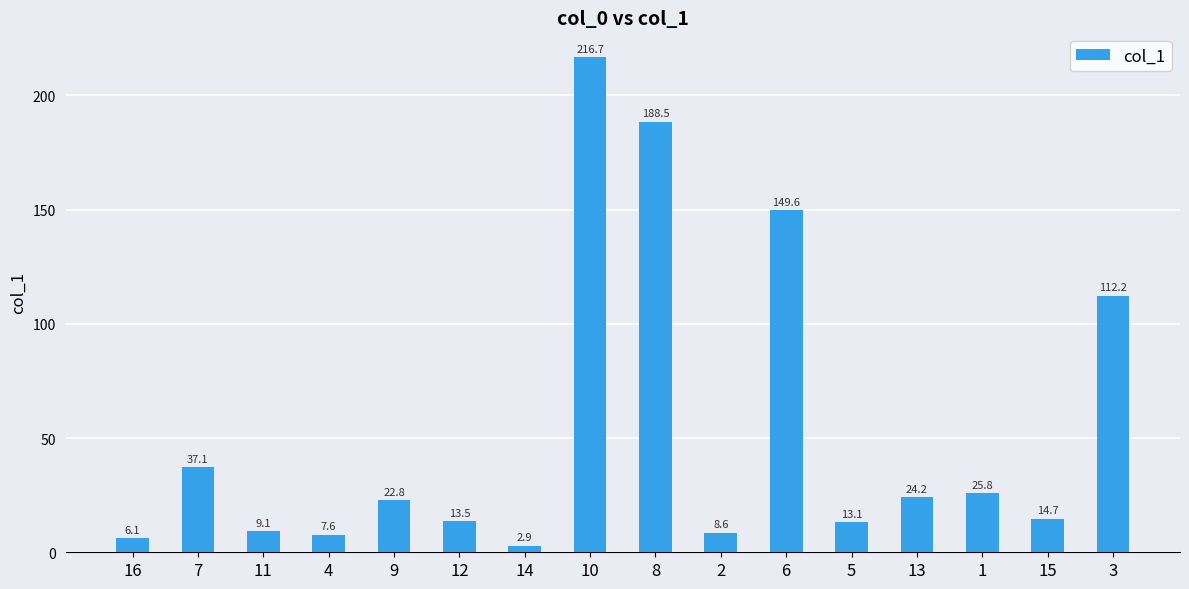

The value at 4 is 7.6. True or false?

True